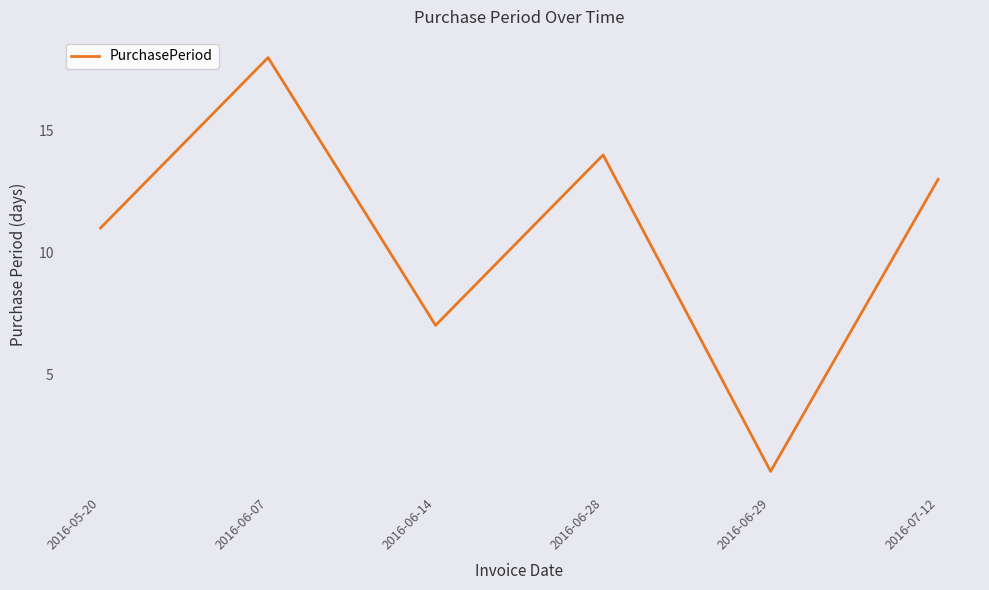

How many values are below 13?

3